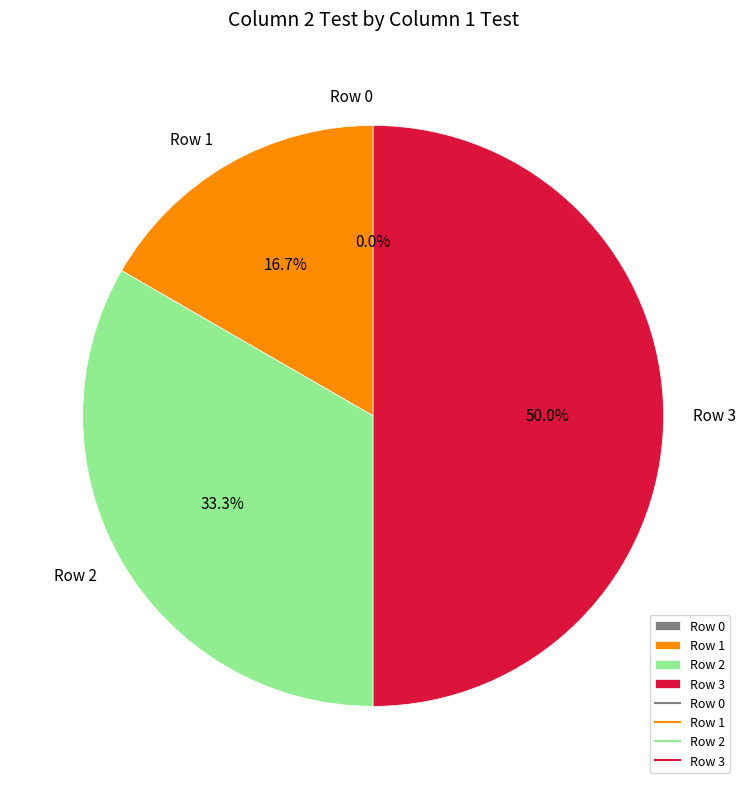

What is the change in value from Row 0 to Row 3?

+3